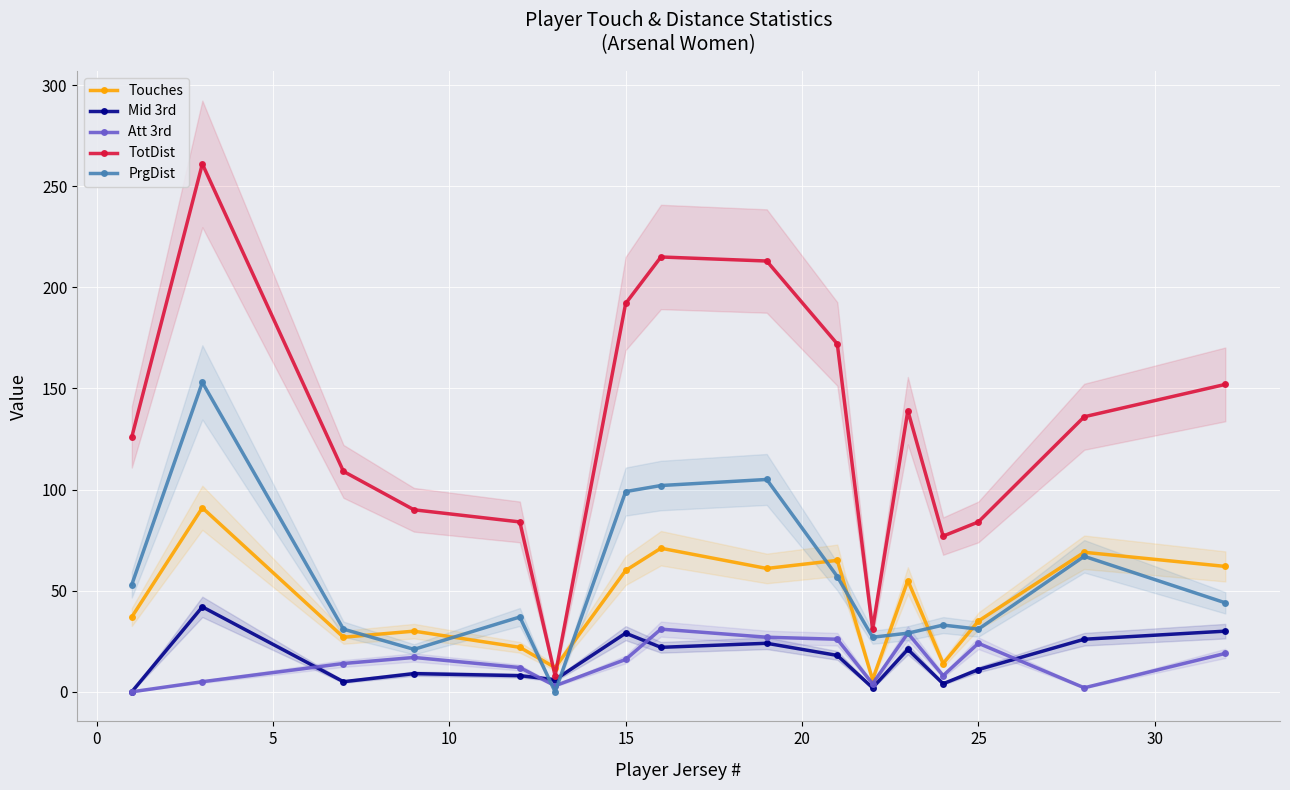

How many data points in Att 3rd are above 16?

7